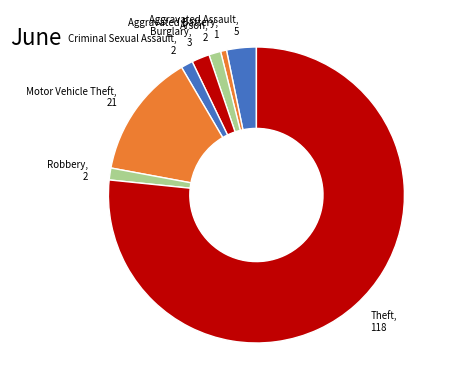

Which has a higher value, Theft or Burglary?

Theft